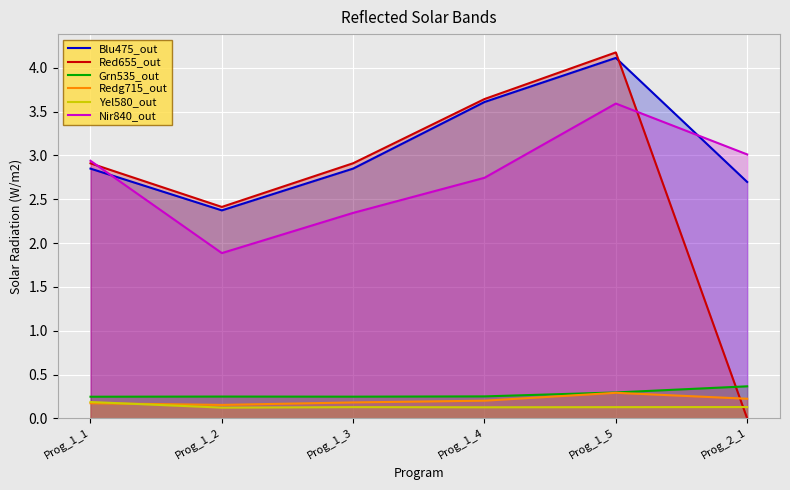

What is the difference between the maximum and minimum values in the Nir840_out series?

1.7